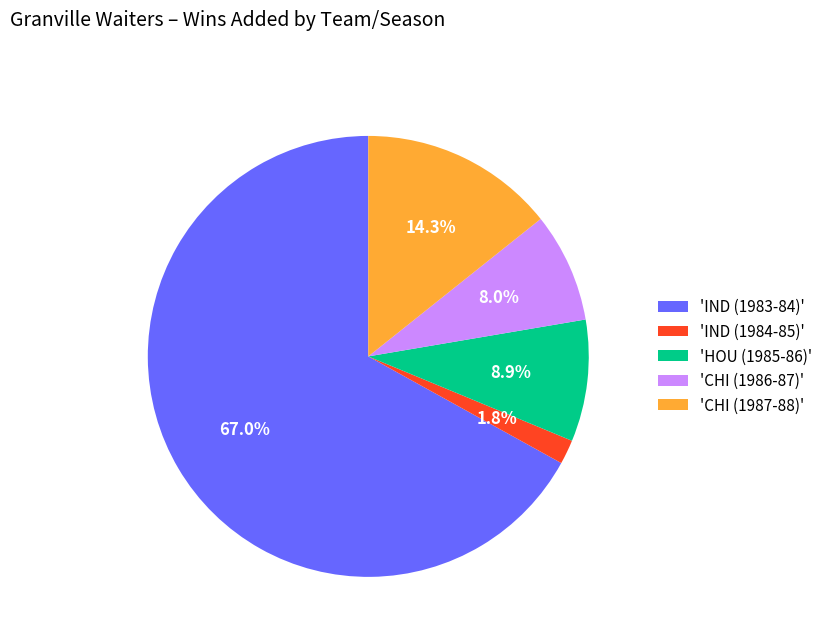

Which category has the biggest portion of the pie?

'IND (1983-84)'